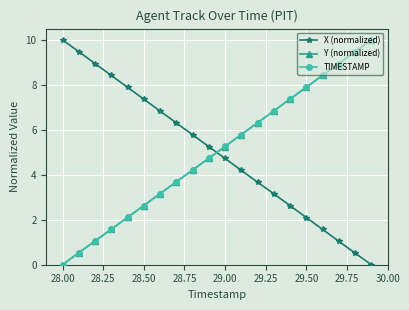

True or false: TIMESTAMP has more than 0 points higher than both neighbors.

False